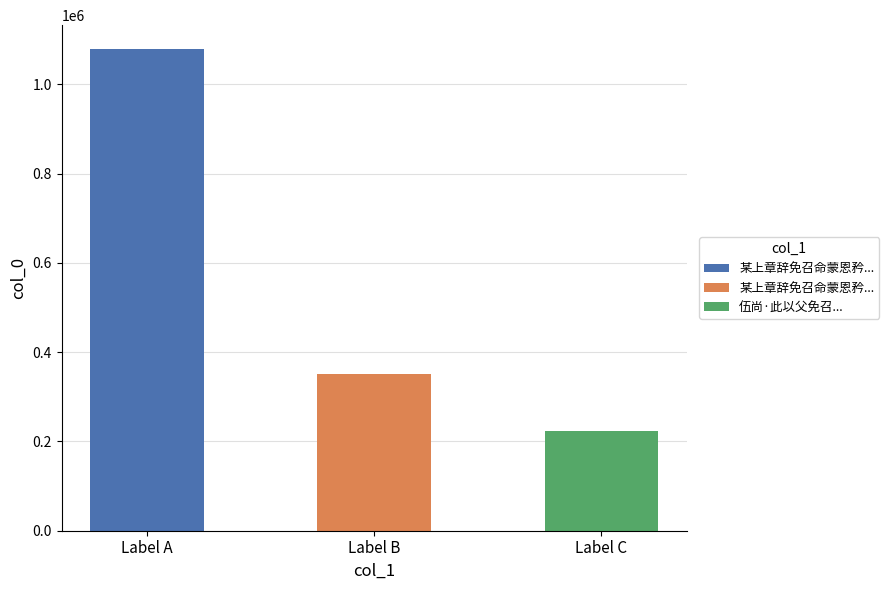

Which label corresponds to the largest value in the chart?

某上章辞免召命蒙恩矜许仍赐羊酒存问自念衰残辱此异数不胜感天荷圣之情谨课成拙诗一首